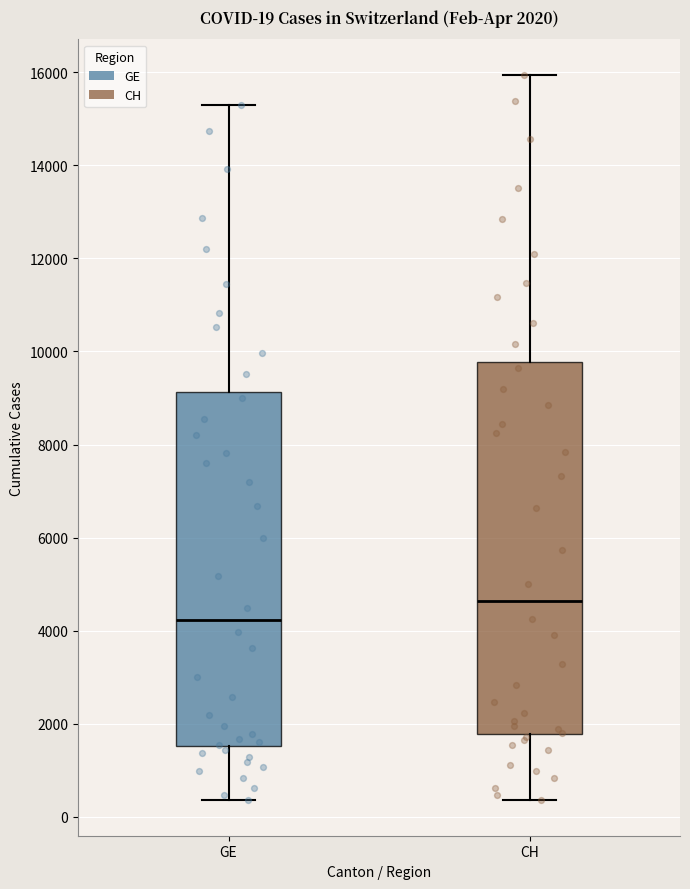

Which box has the highest median line?

CH